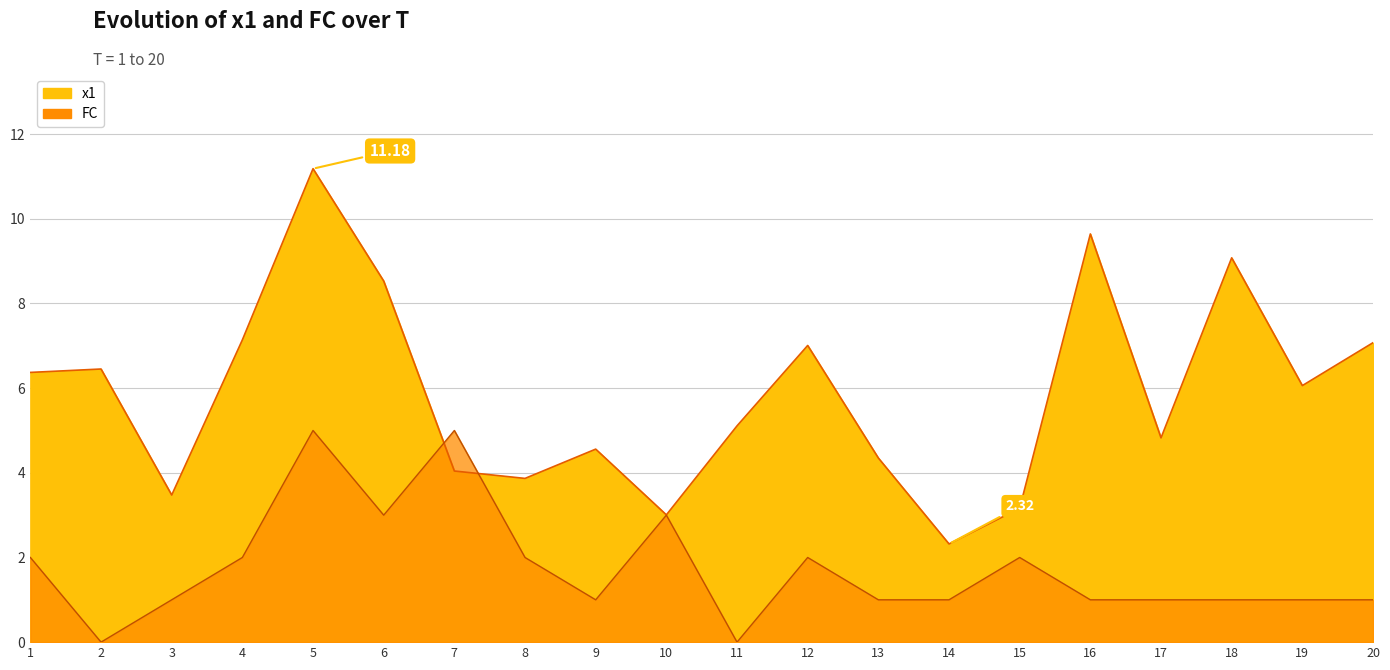

How many data points does each series have?

20